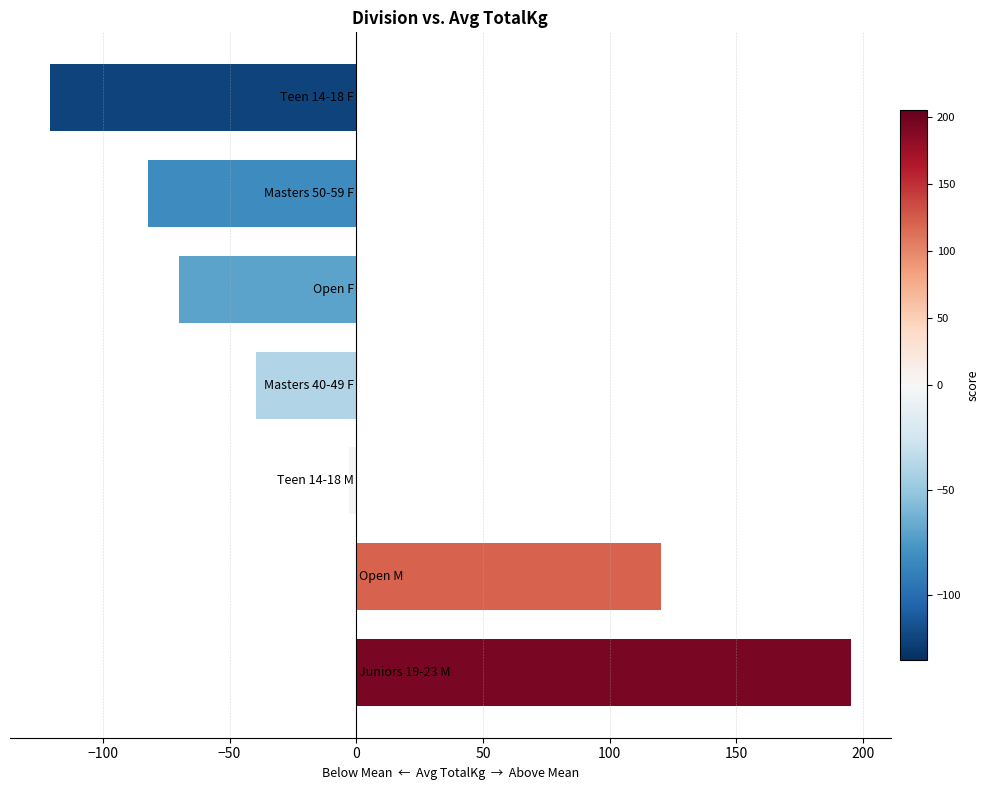

How many data points are above -39?

3